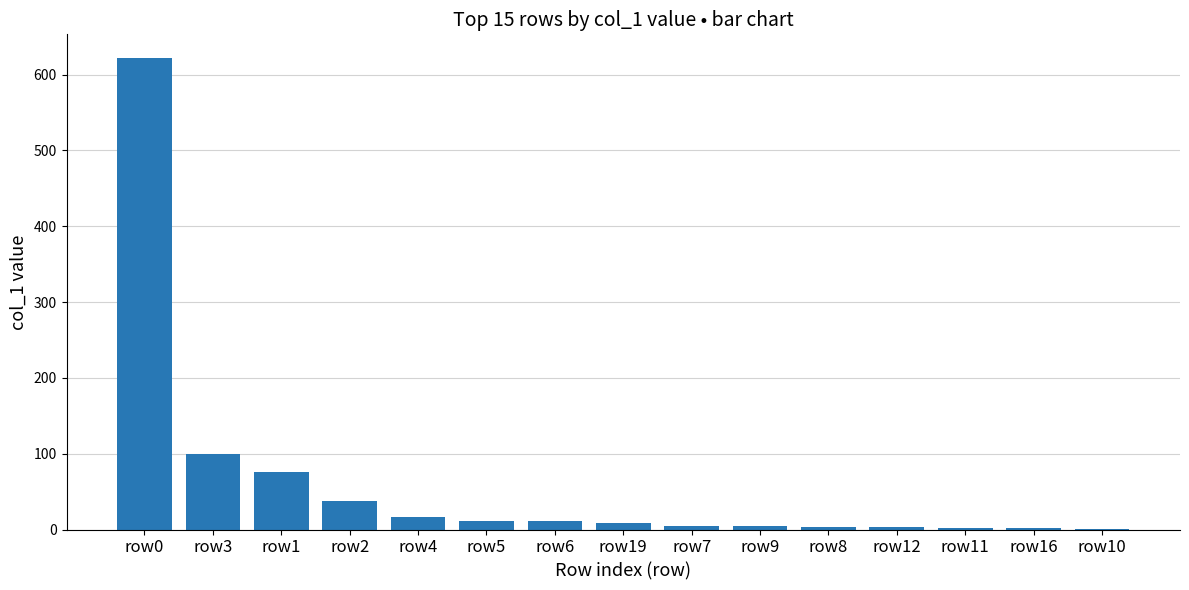

What is the average value?

60